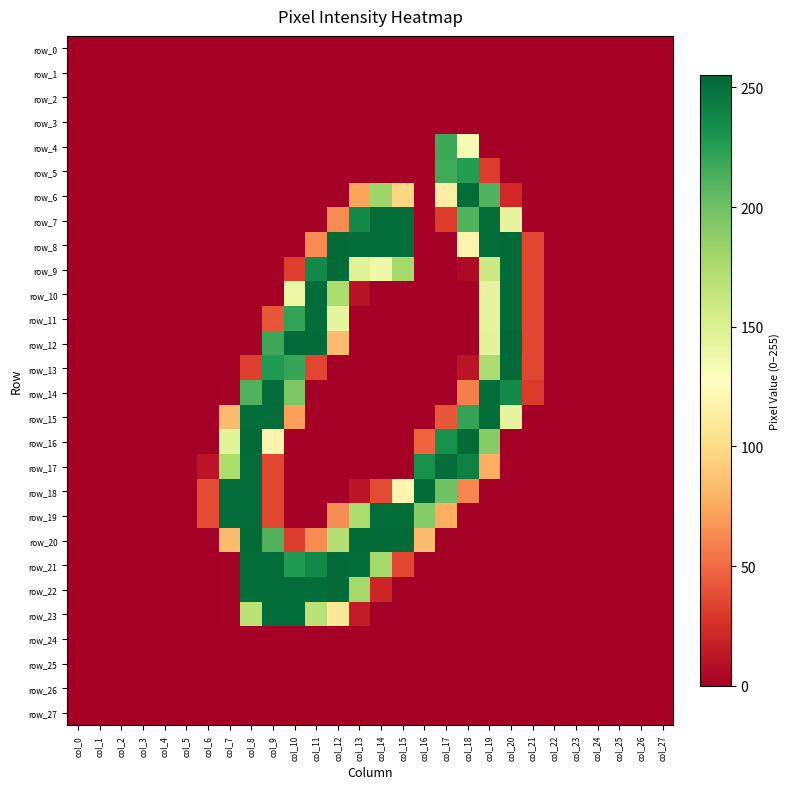

Which category has the lowest value in the row_6 series?

col_0